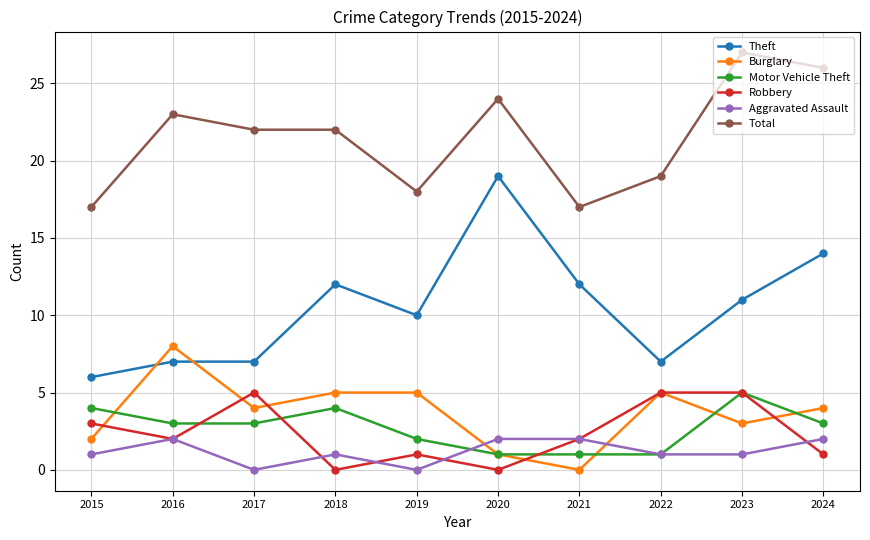

What is the sum of all Aggravated Assault values?

12